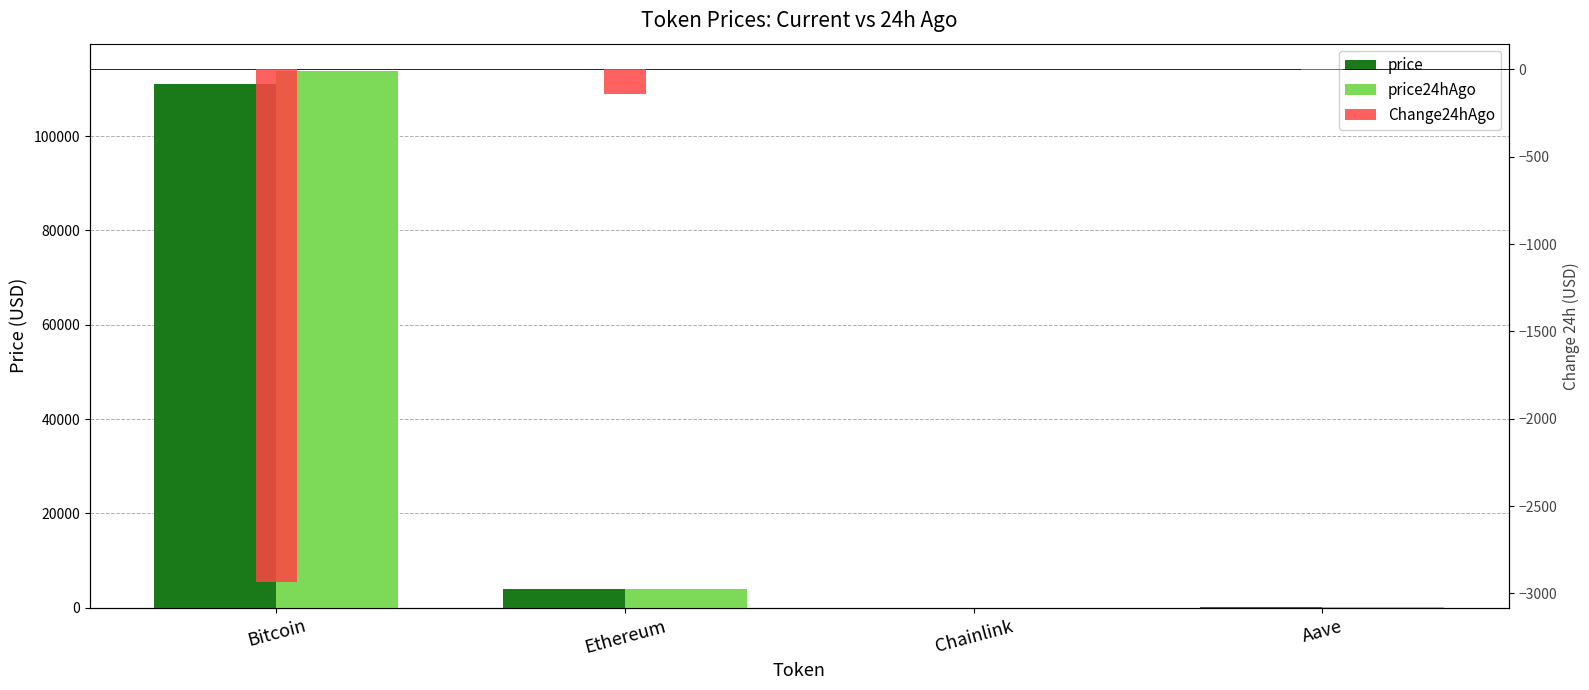

The value of Change24hAgo at Bitcoin is -2935.0. True or false?

True